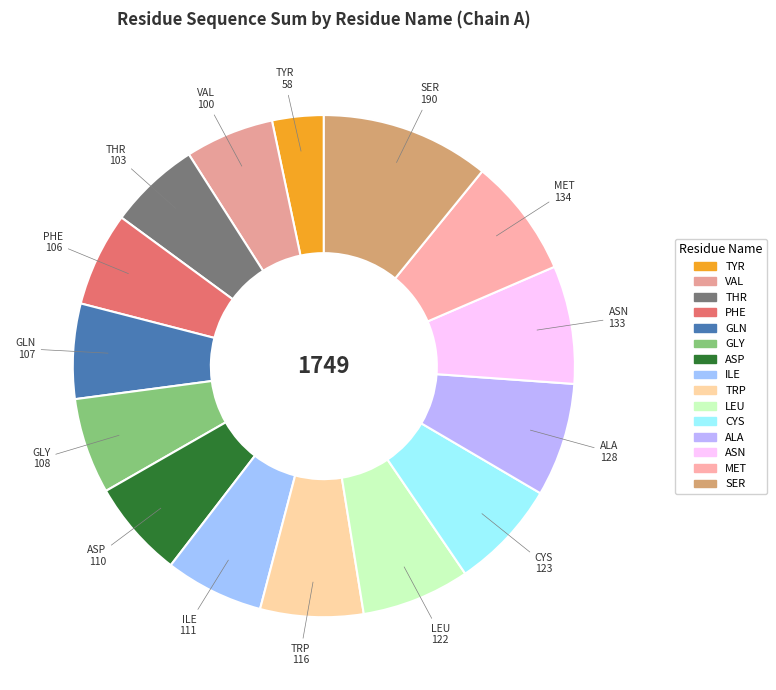

Which category has the biggest portion of the pie?

SER